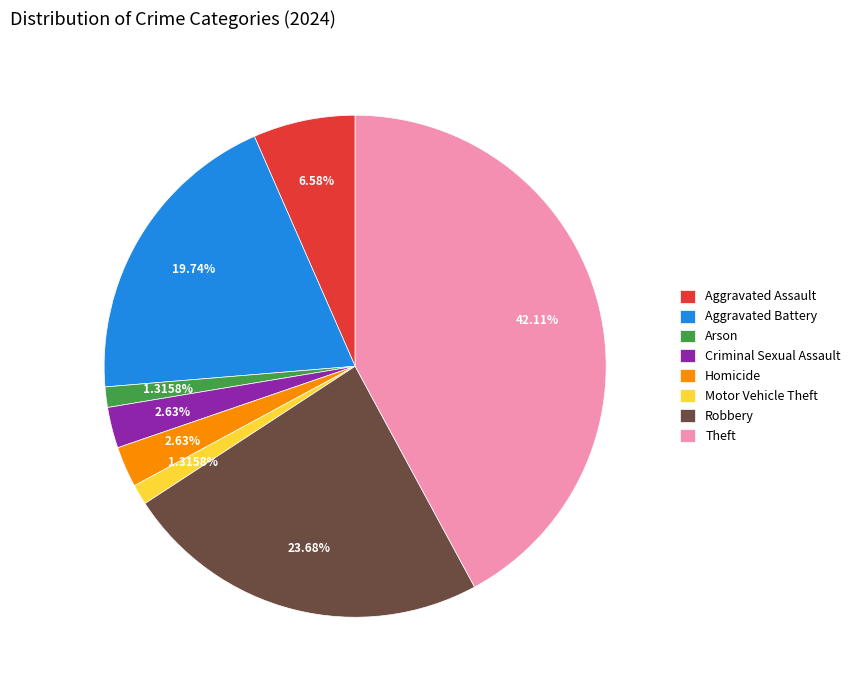

Which category has the biggest portion of the pie?

Theft